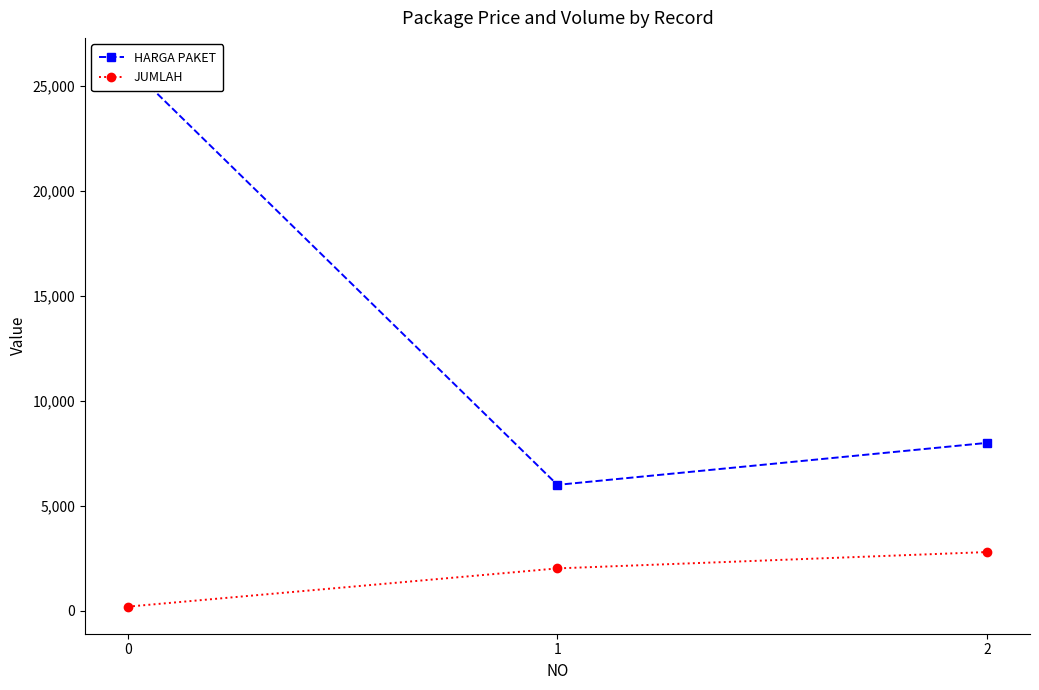

Count the number of categories in the chart.

3